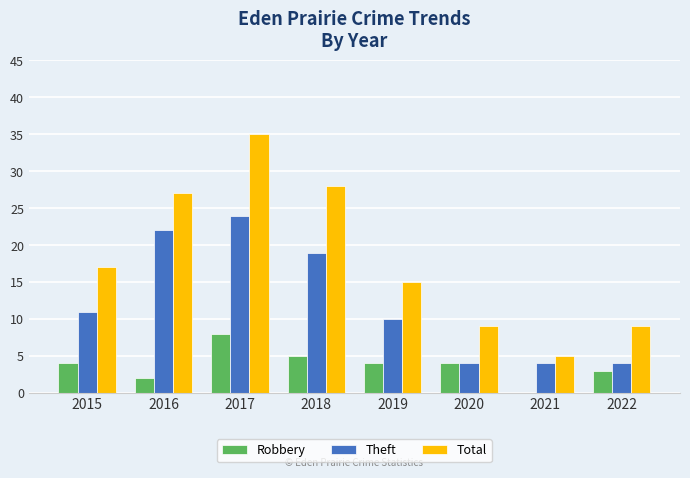

Between 2017 and 2019, which series saw the biggest shift?

Total